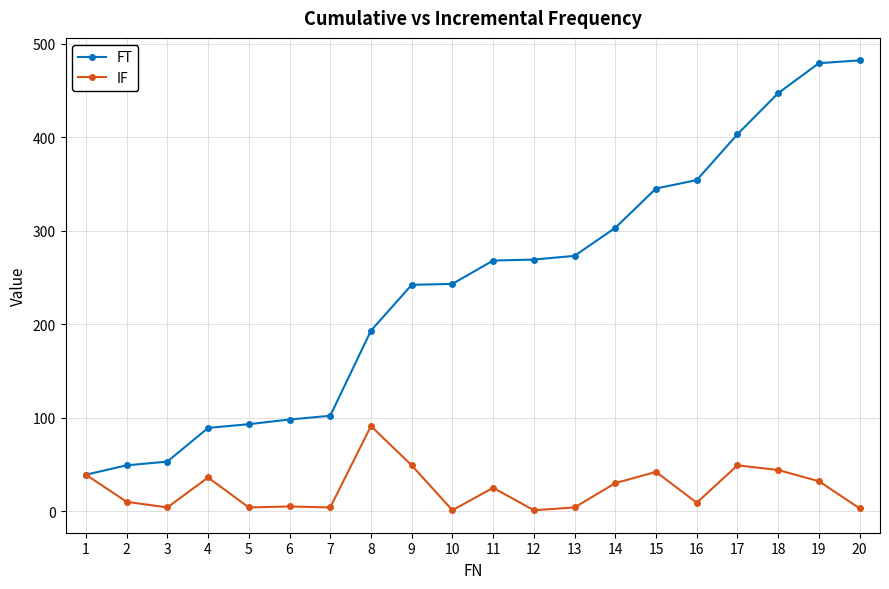

The FT series shows 53 at 3. True or false?

True